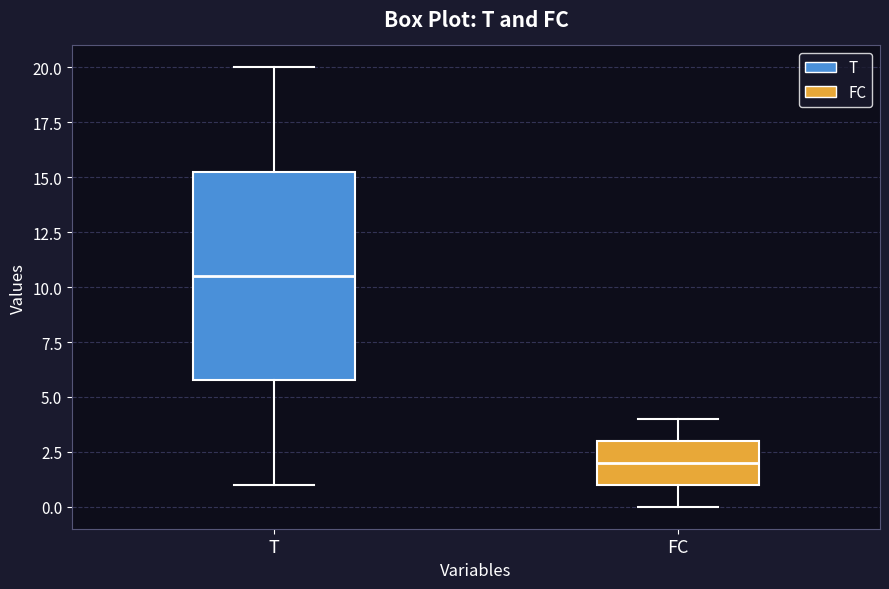

Reading left to right, read every box against the y-axis: the position of its median line, the range the box covers, and the ends of its whiskers. The values are not printed on the chart, so give them approximately, as read against the axis.

T: median 10.5, box 6.0 to 15.5, whiskers 1.0 to 20.0
FC: median 2.0, box 1.0 to 3.0, whiskers 0.0 to 4.0